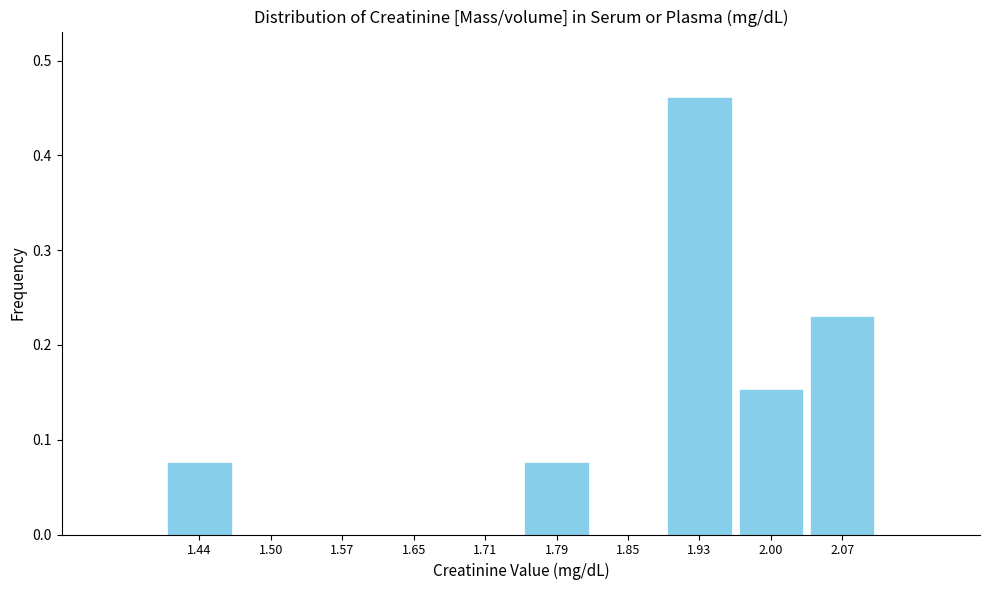

Reading left to right, list every bar in this chart as the range it spans on the x-axis followed by its height. The values are not printed on the chart, so give them approximately, as read against the axis.

1.40 to 1.47: 0.08
1.47 to 1.54: 0
1.54 to 1.61: 0
1.61 to 1.68: 0
1.68 to 1.75: 0
1.75 to 1.82: 0.08
1.82 to 1.89: 0
1.89 to 1.96: 0.46
1.96 to 2.03: 0.15
2.03 to 2.10: 0.23